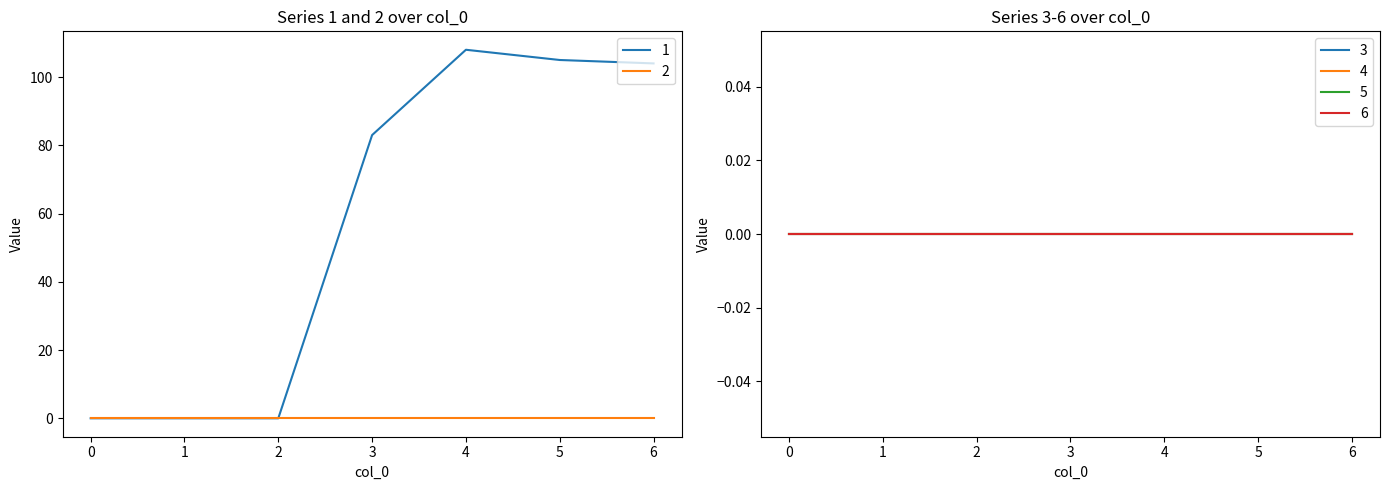

True or false: 5 and 1 intersect in this chart.

False